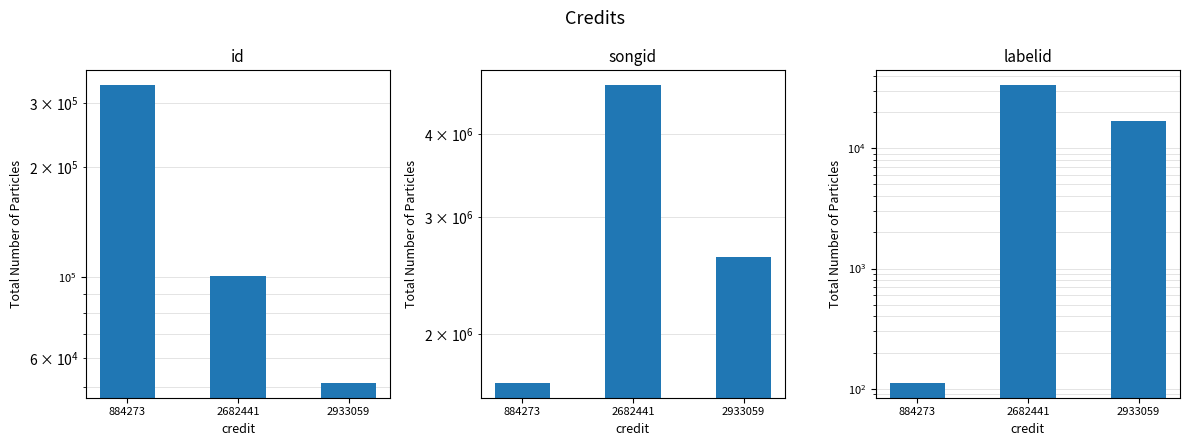

The value of labelid at 884273 is 112. True or false?

True